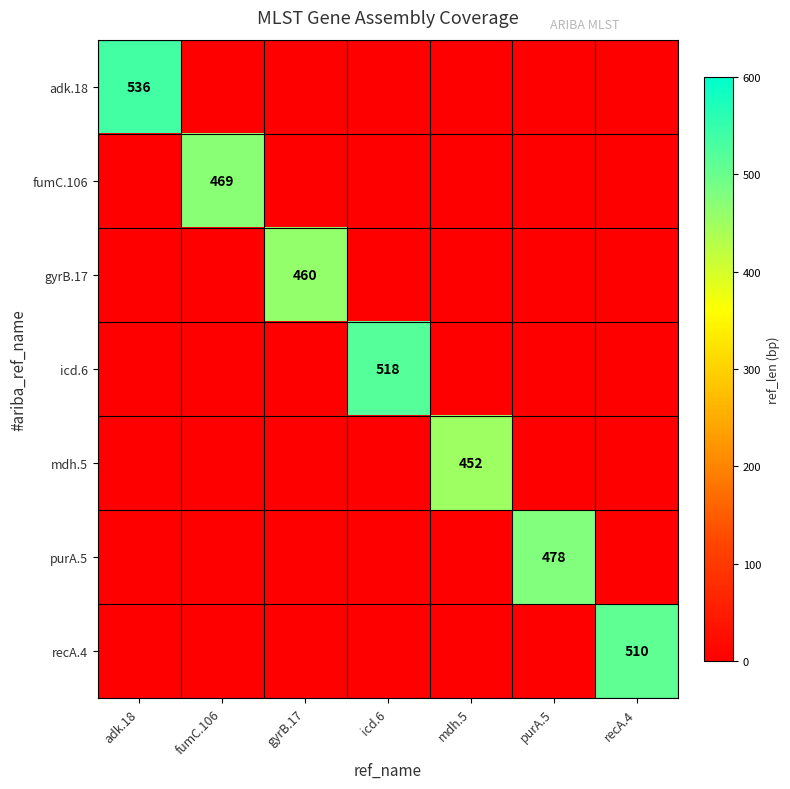

The icd.6 series shows 518 at icd.6. True or false?

True